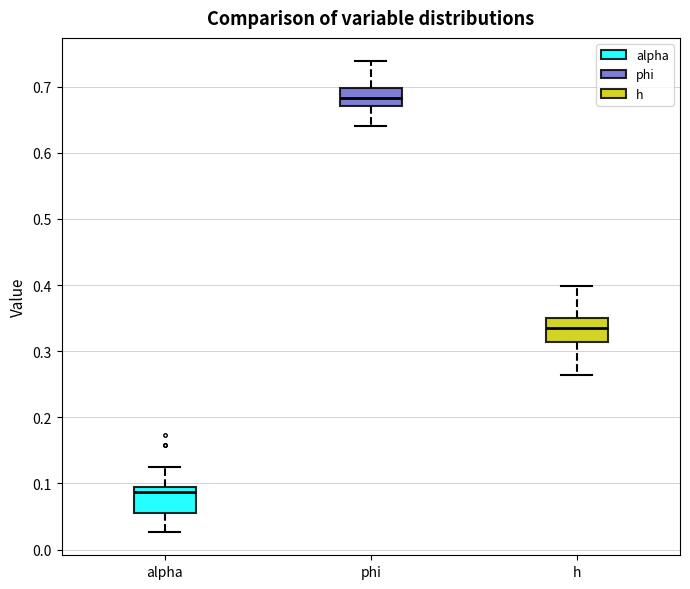

Which box has the lowest median line?

alpha